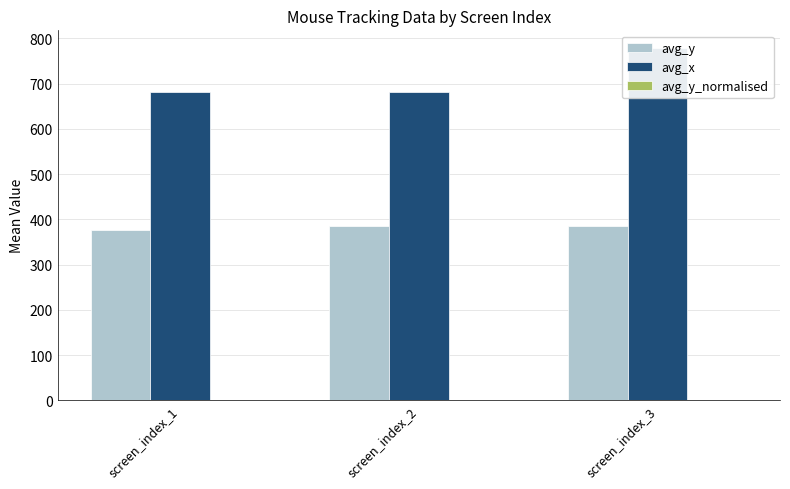

Which series has the widest spread of values?

avg_x